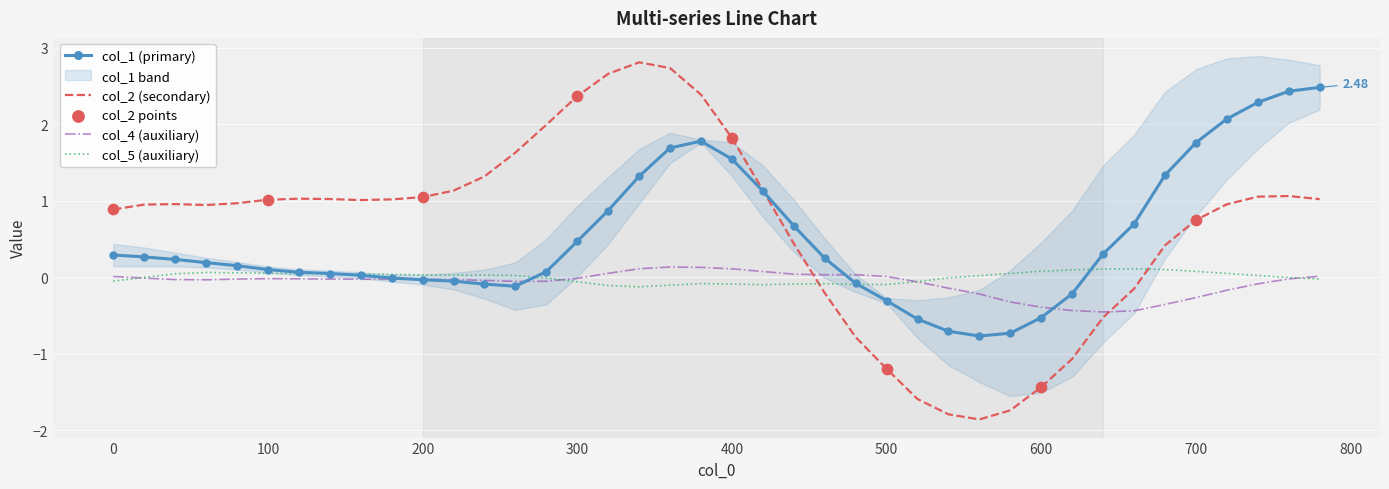

Which series reaches the minimum Y coordinate?

col_2